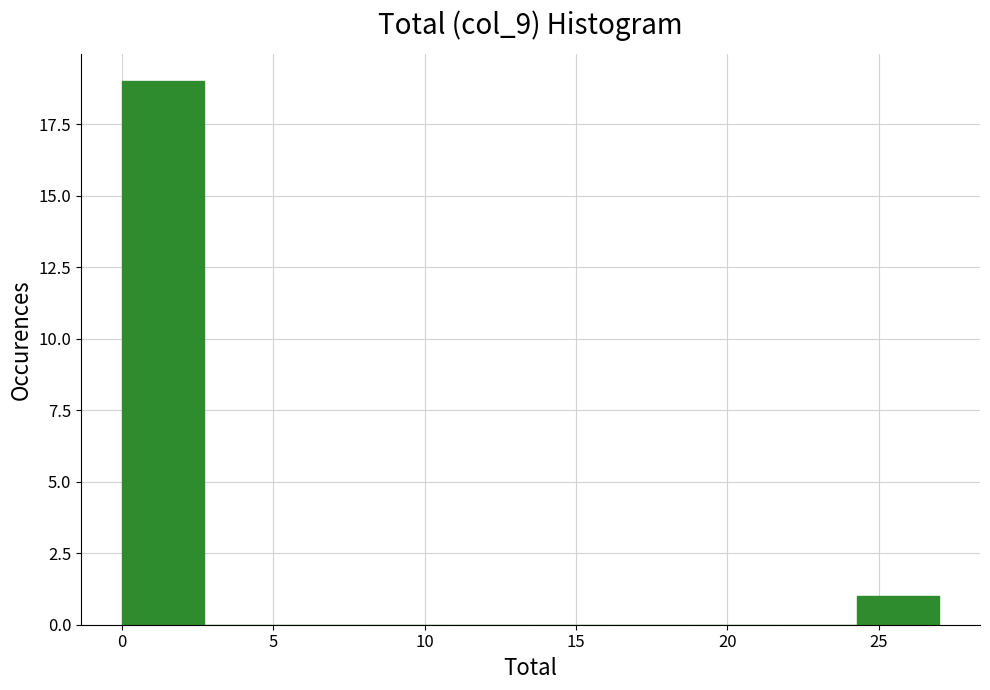

Which range on the x-axis has the tallest bar?

0.0 to 2.7